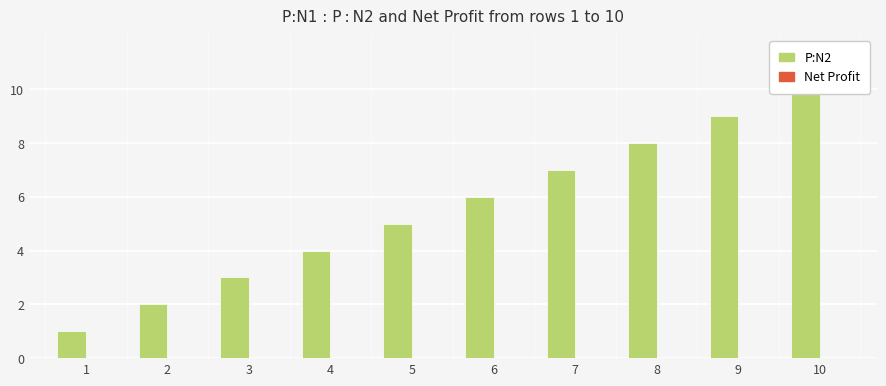

Reading left to right, list all the values displayed in this chart.

P:N2: 1=1	2=2	3=3	4=4	5=5	6=6	7=7	8=8	9=9	10=10
Net Profit: 1=0	2=0	3=0	4=0	5=0	6=0	7=0	8=0	9=0	10=0